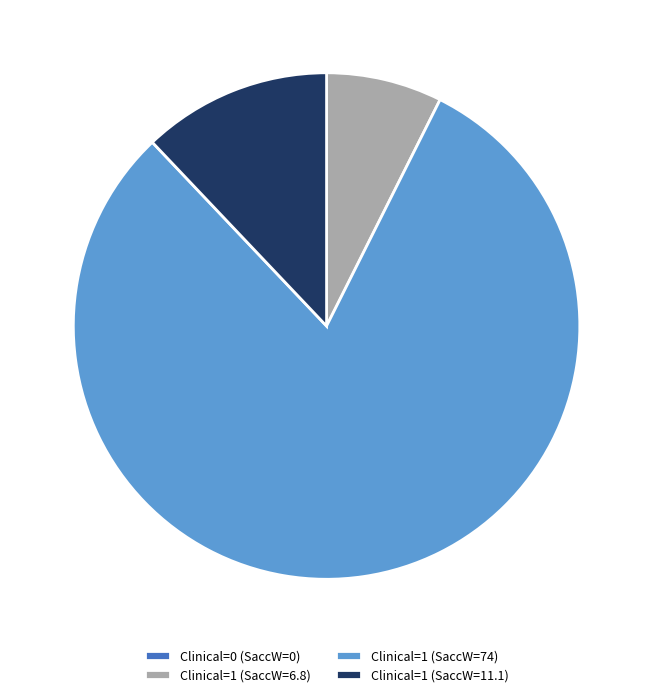

Is the sum of Clinical=1 (SaccW=6.8) and Clinical=1 (SaccW=11.1) greater than half?

No